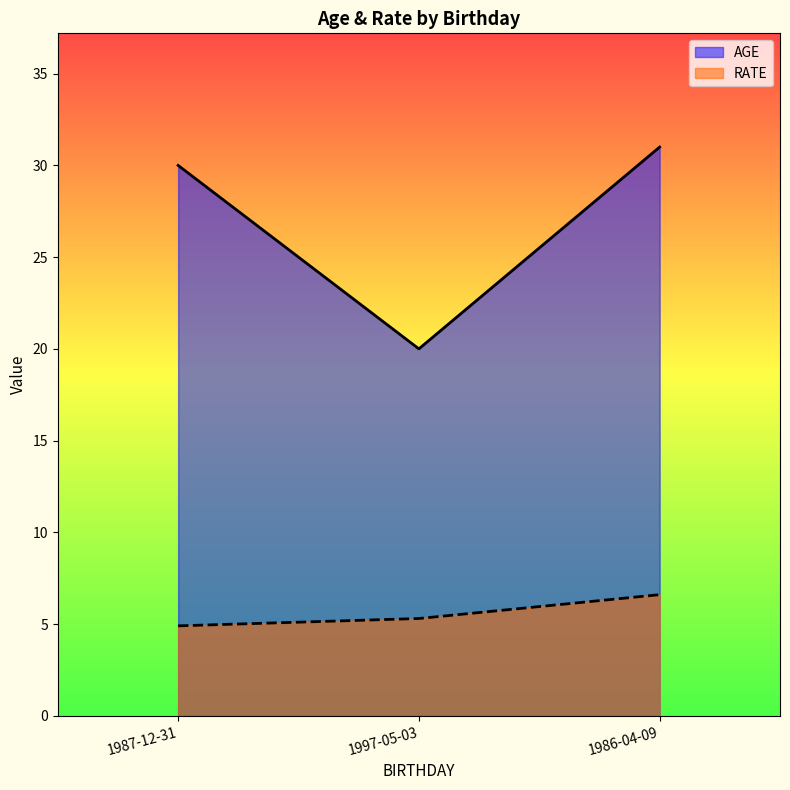

How many RATE values are between 4 and 6?

2